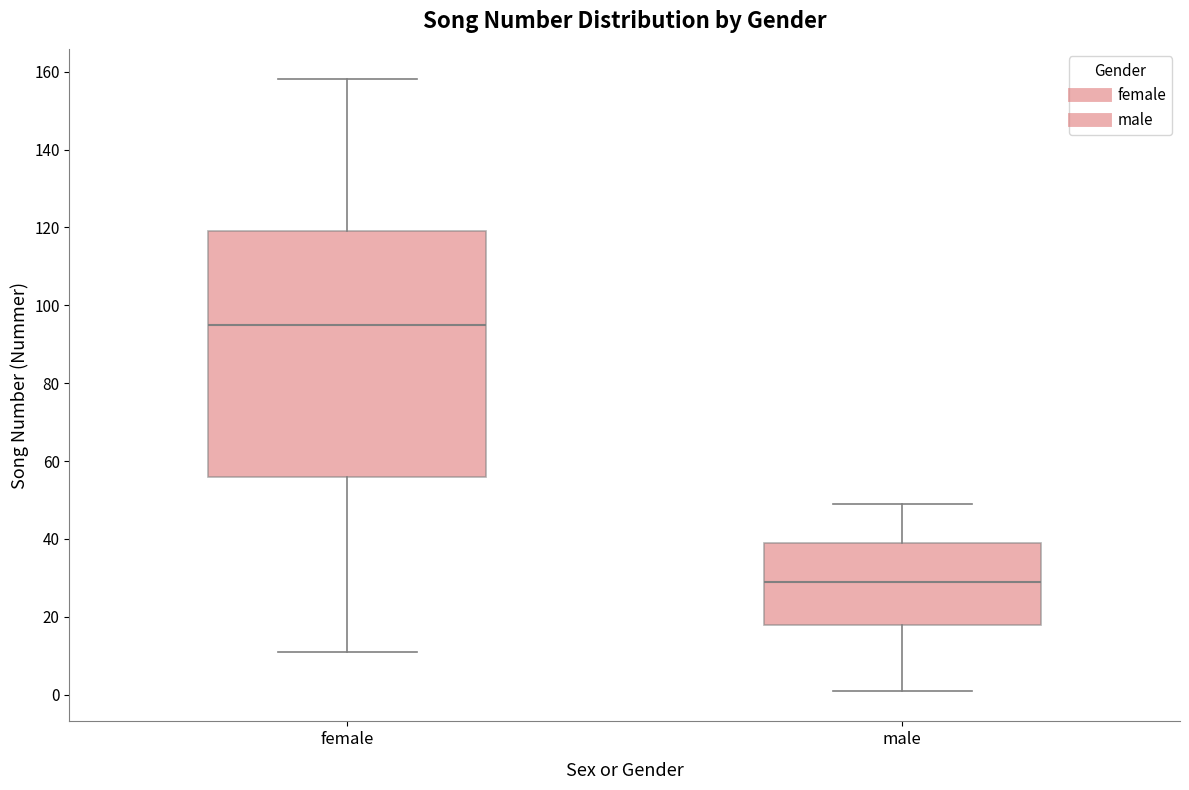

Which box has the highest median line?

female